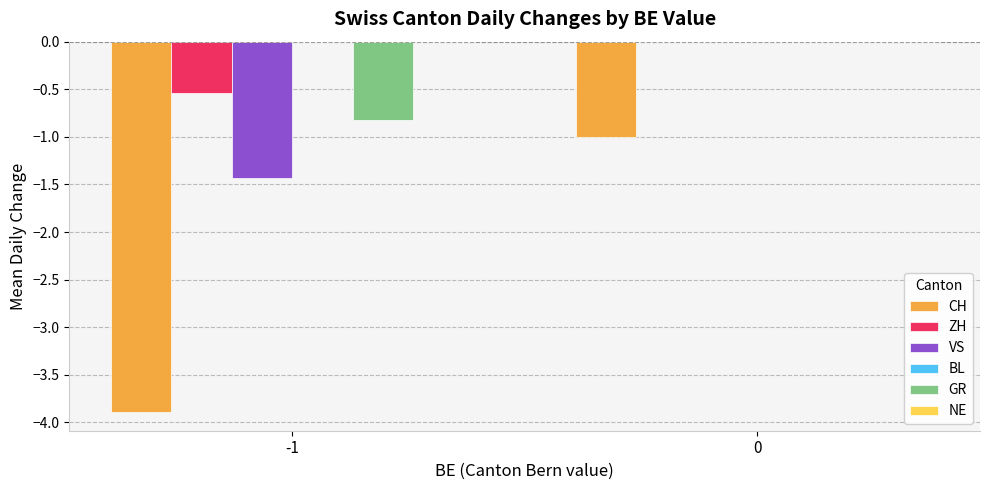

Reading right to left, transcribe all the data shown in this chart.

CH: 0=-1.0	-1=-3.9
ZH: 0=0.0	-1=-0.5
VS: 0=0.0	-1=-1.4
GR: 0=0.0	-1=-0.8